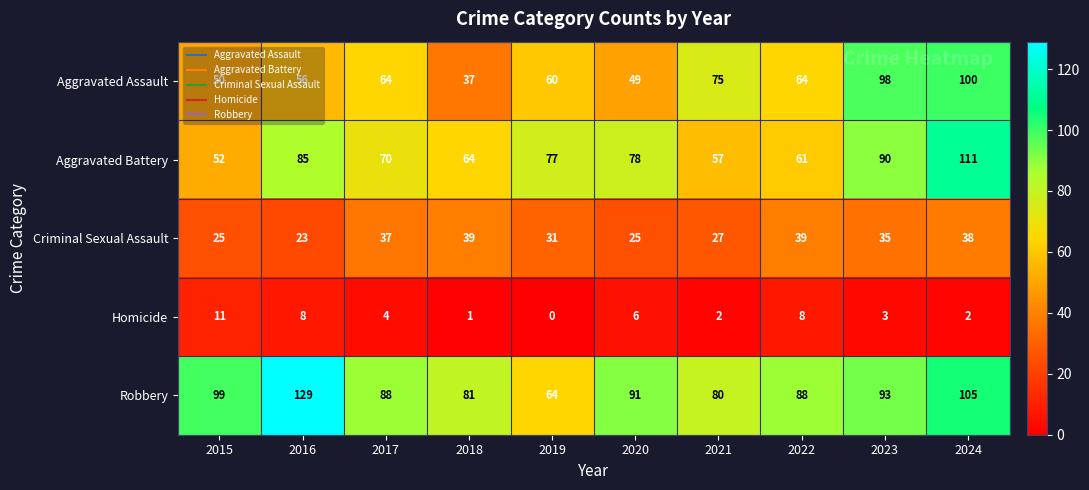

What is the difference between the highest and lowest values at 2022?

80